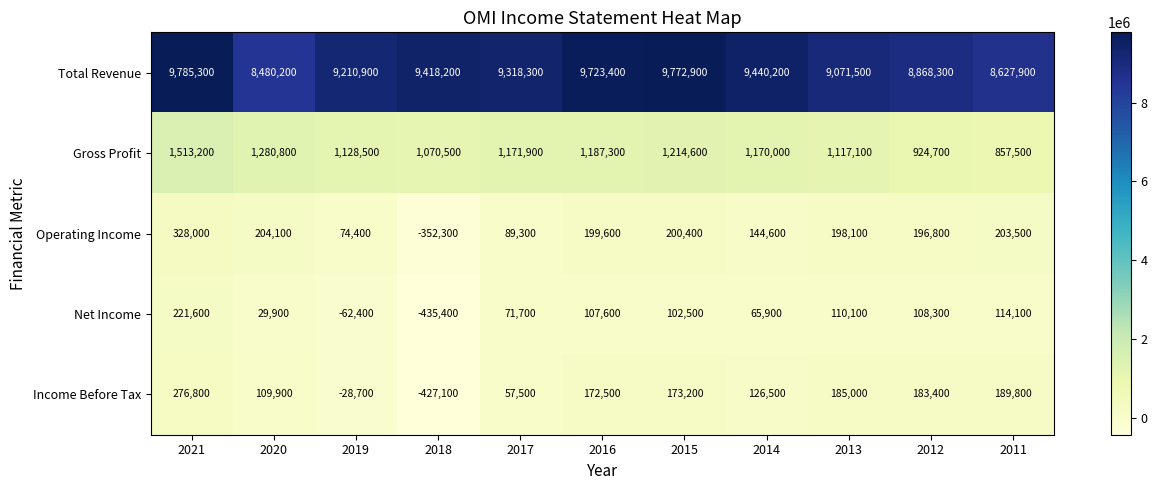

What is the greatest value displayed?

9785300